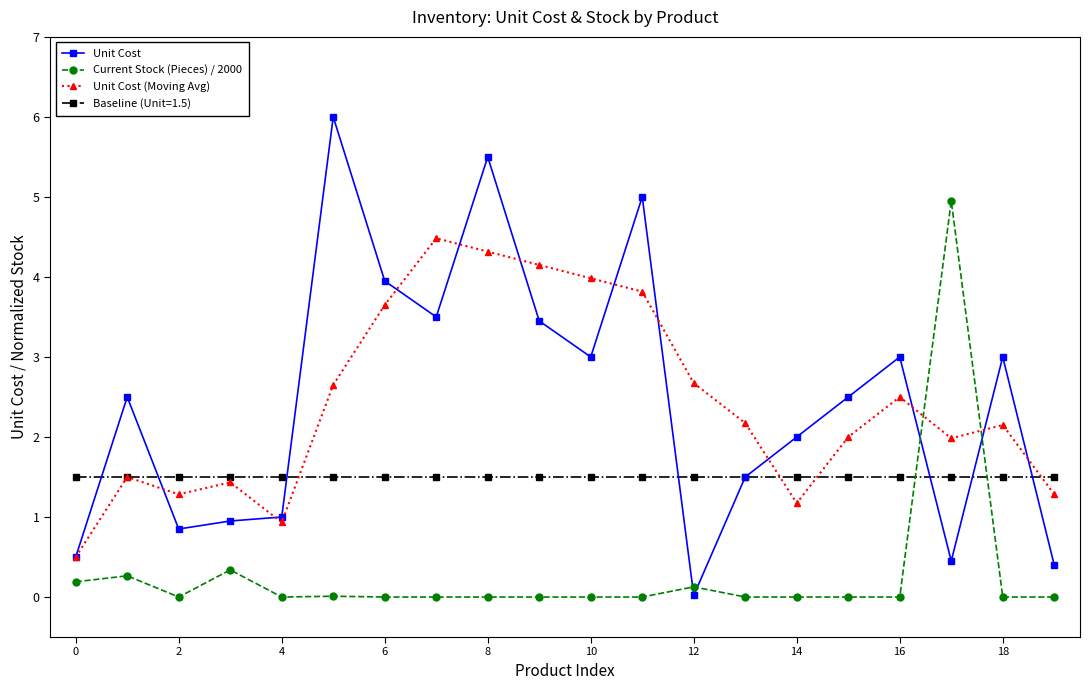

What is the value of the Unit Cost (Moving Avg) point at the 18th from the left?

2.0